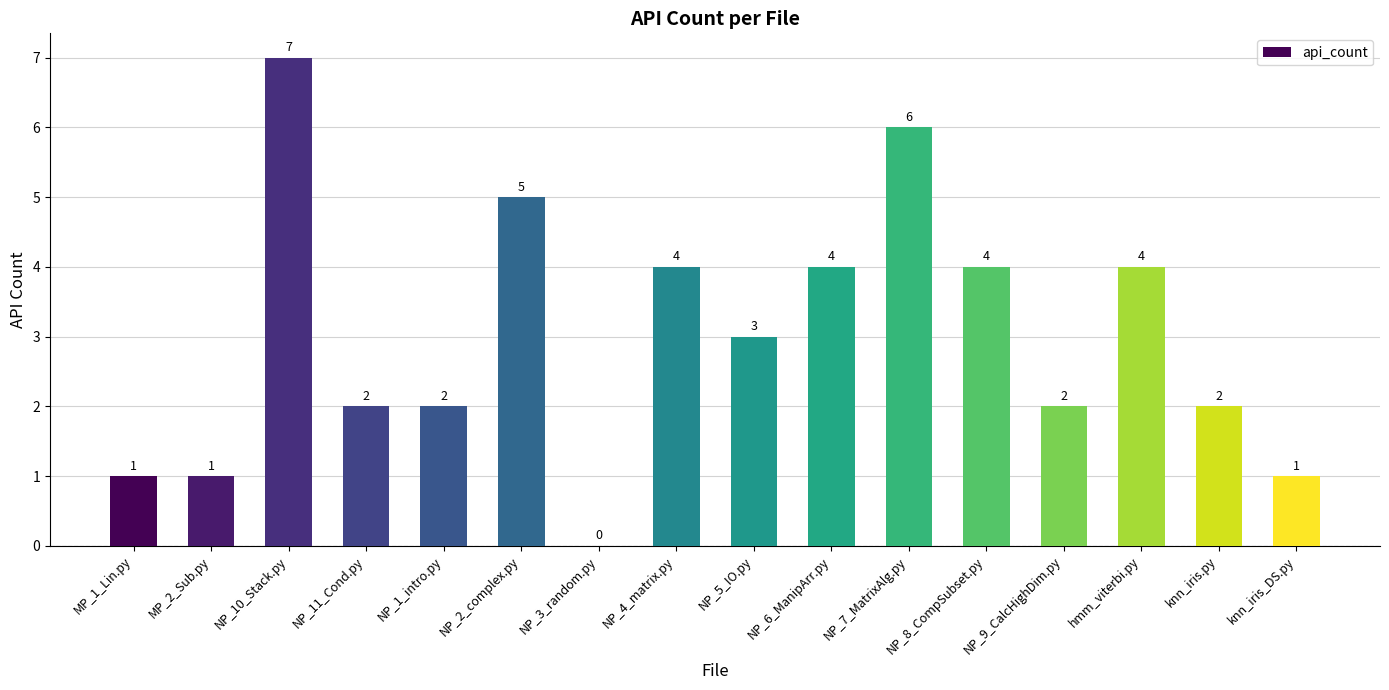

Reading left to right, extract all data points from this chart.

MP_1_Lin.py=1	MP_2_Sub.py=1	NP_10_Stack.py=7	NP_11_Cond.py=2	NP_1_intro.py=2	NP_2_complex.py=5	NP_3_random.py=0	NP_4_matrix.py=4	NP_5_IO.py=3	NP_6_ManipArr.py=4	NP_7_MatrixAlg.py=6	NP_8_CompSubset.py=4	NP_9_CalcHighDim.py=2	hmm_viterbi.py=4	knn_iris.py=2	knn_iris_DS.py=1